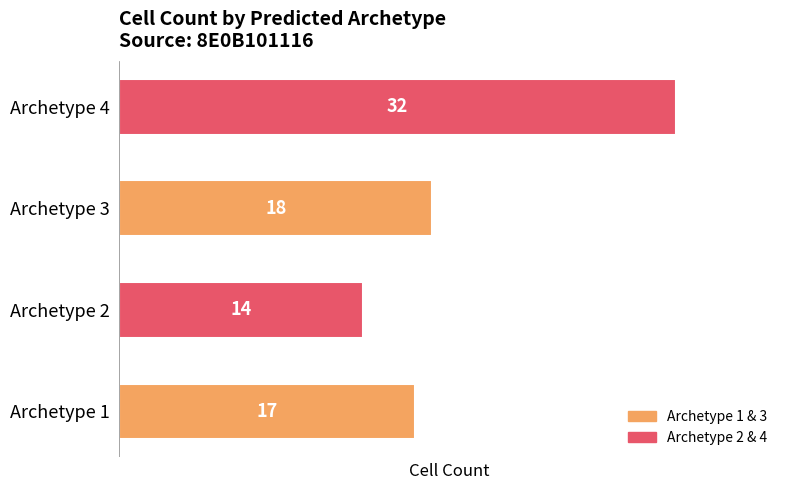

What is the difference between the values at Archetype 1 and Archetype 4?

15